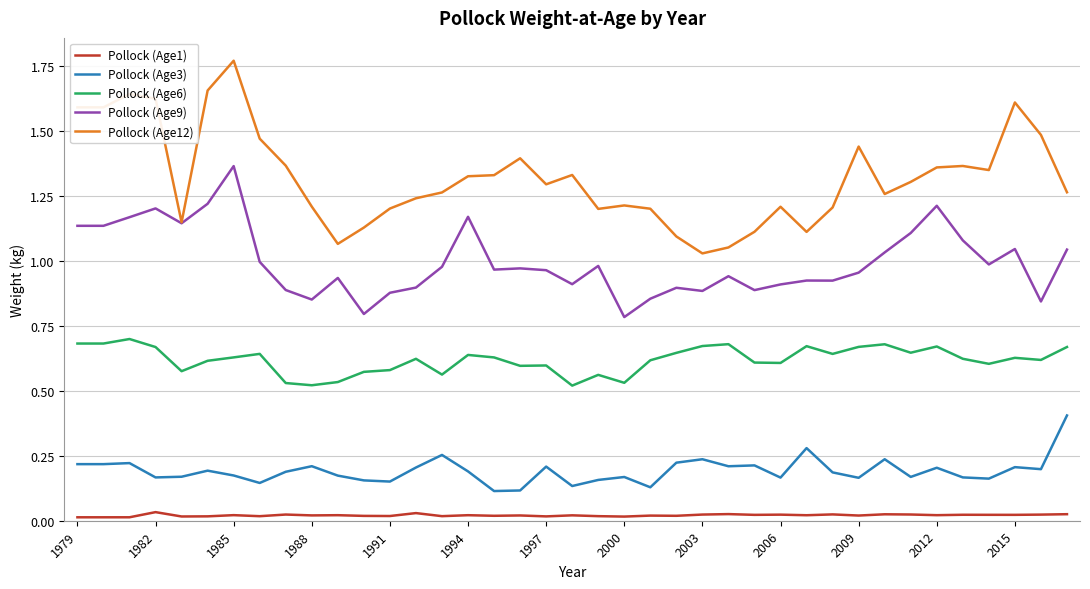

True or false: Pollock (Age6) and Pollock (Age3) intersect in this chart.

False